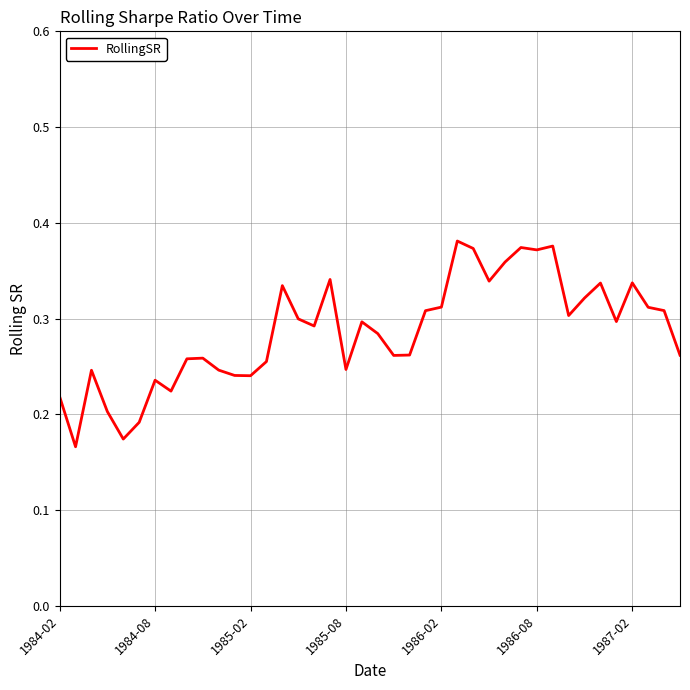

How many lines are shown in the chart?

1